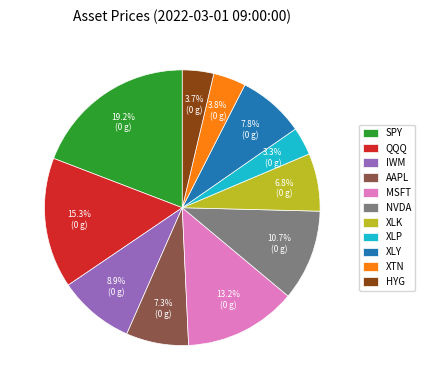

What is the total percentage of QQQ and XLK?

22.1%